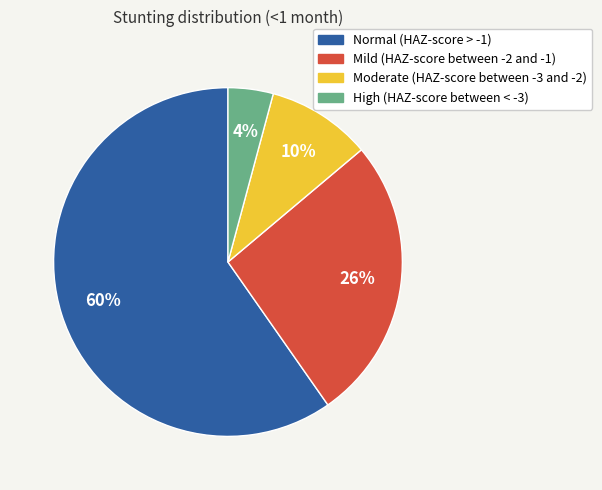

What is the largest slice in the pie chart?

Normal (HAZ-score > -1)